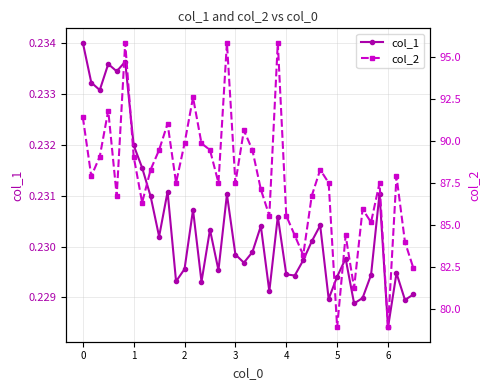

How many values in the col_2 series are below 87?

15